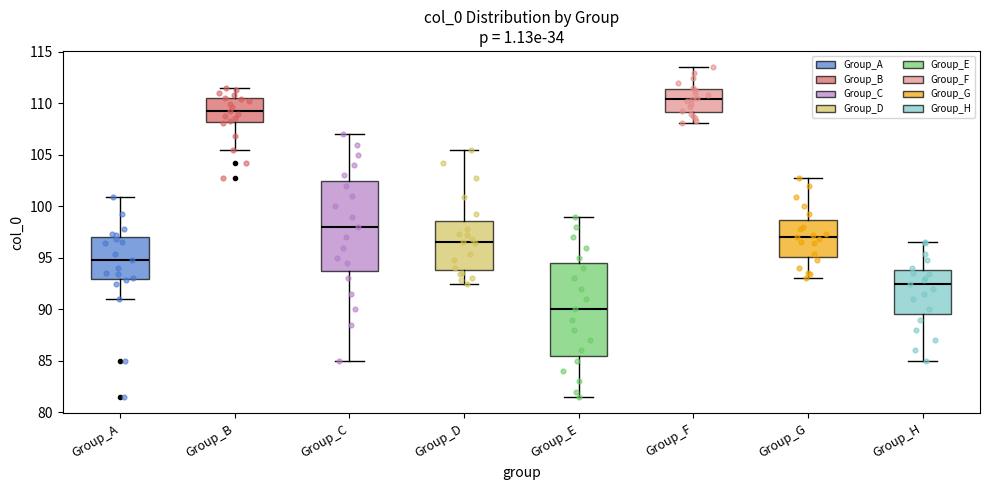

Where is the upper edge of the box for Group_G on the y-axis? The values are not printed on the chart, so give them approximately, as read against the axis.

98.5